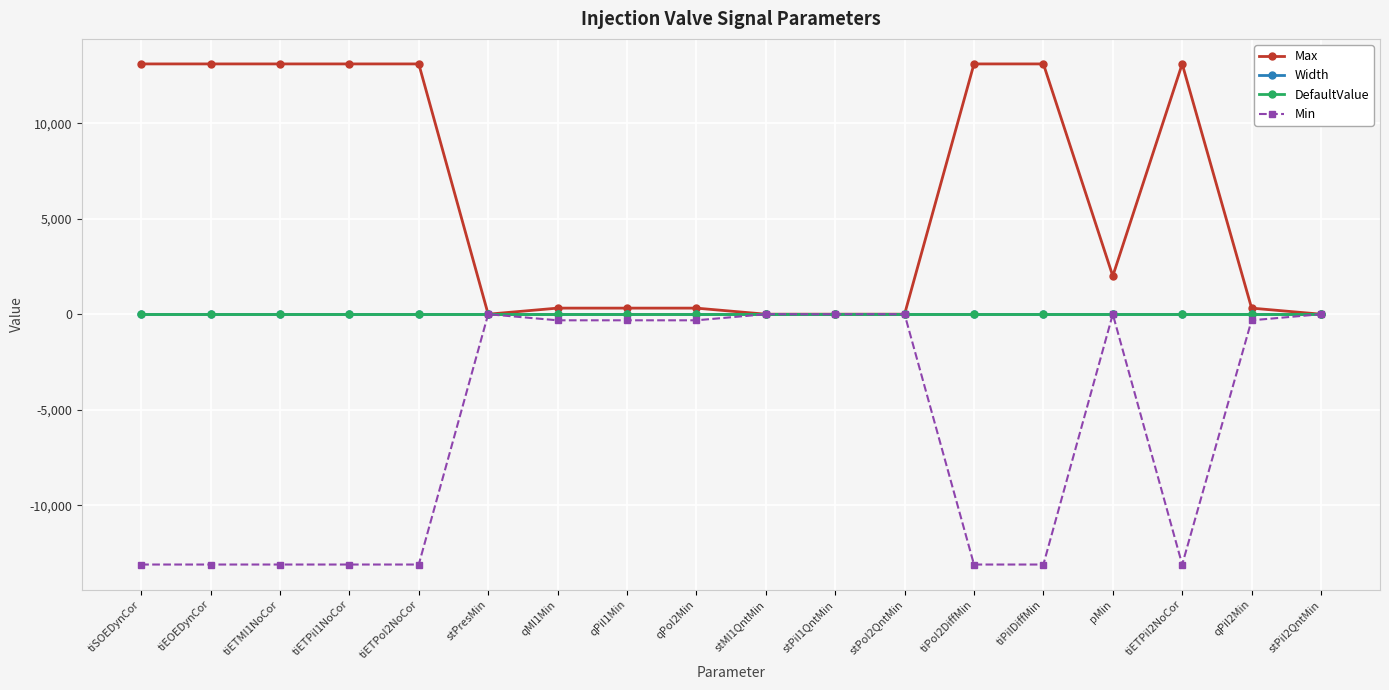

What position from the right is tiPoI2DiffMin?

6